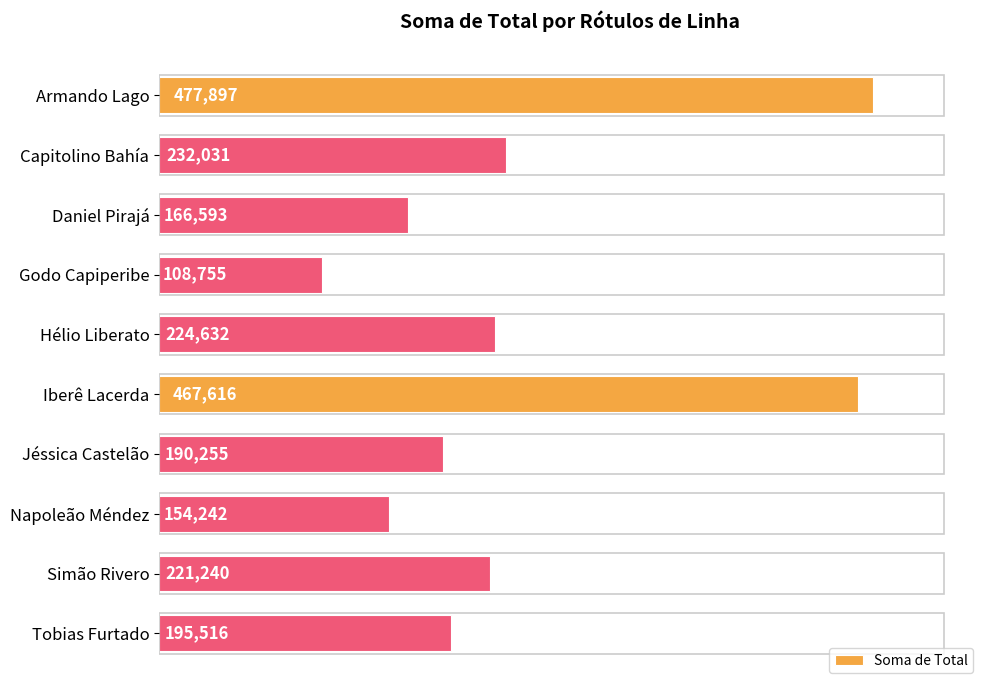

What is the sum of all values?

2438777